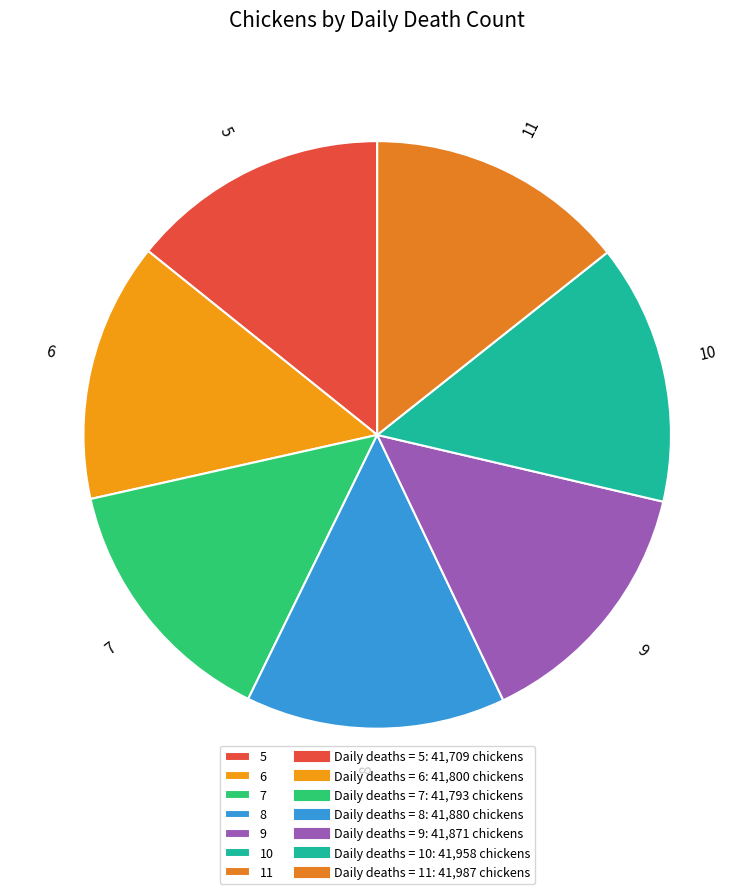

Do 7 and 6 together represent more than half of the pie?

No